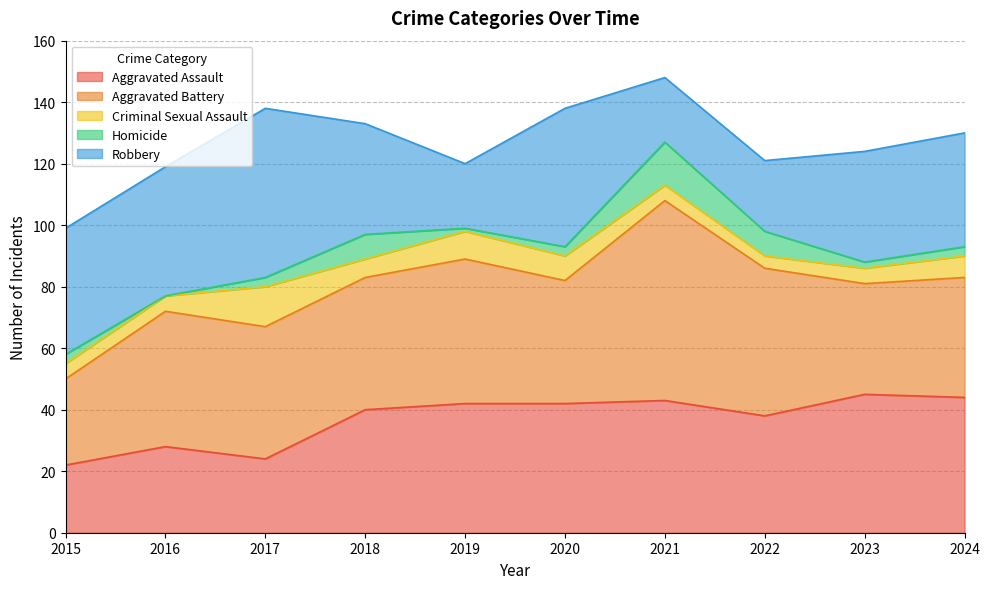

How many positive values does the Homicide series have?

9